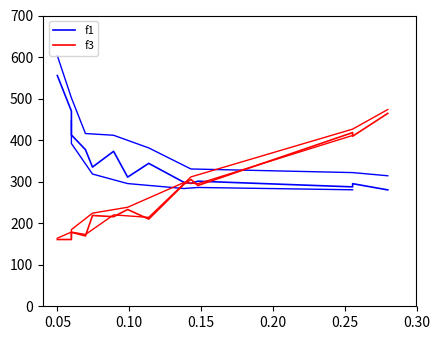

How many interior local valleys does the f3 series have?

5